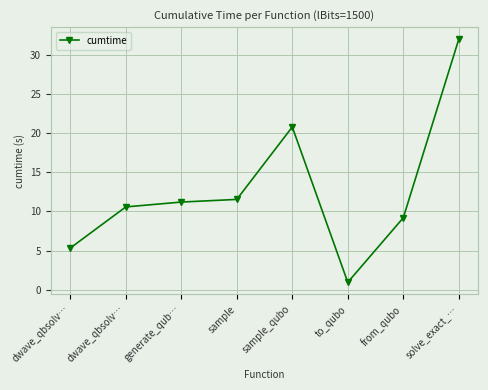

The value at from_qubo is 13.5. True or false?

False